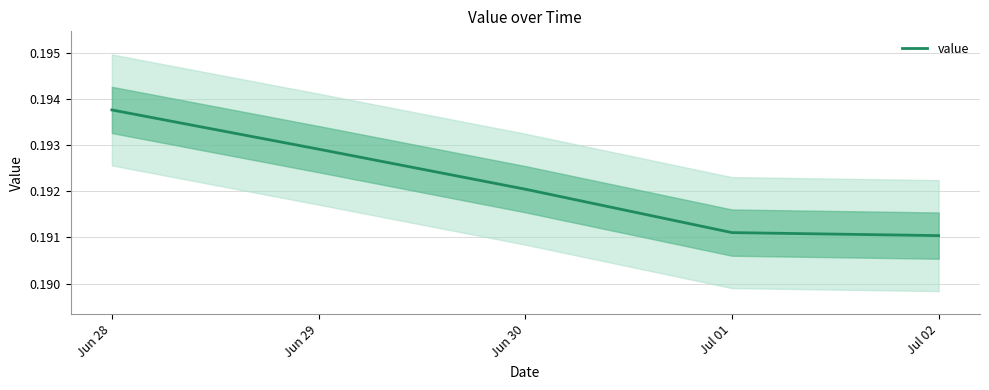

Rank the categories by value from highest to lowest.

Jun 28, Jun 29, Jun 30, Jul 01, Jul 02